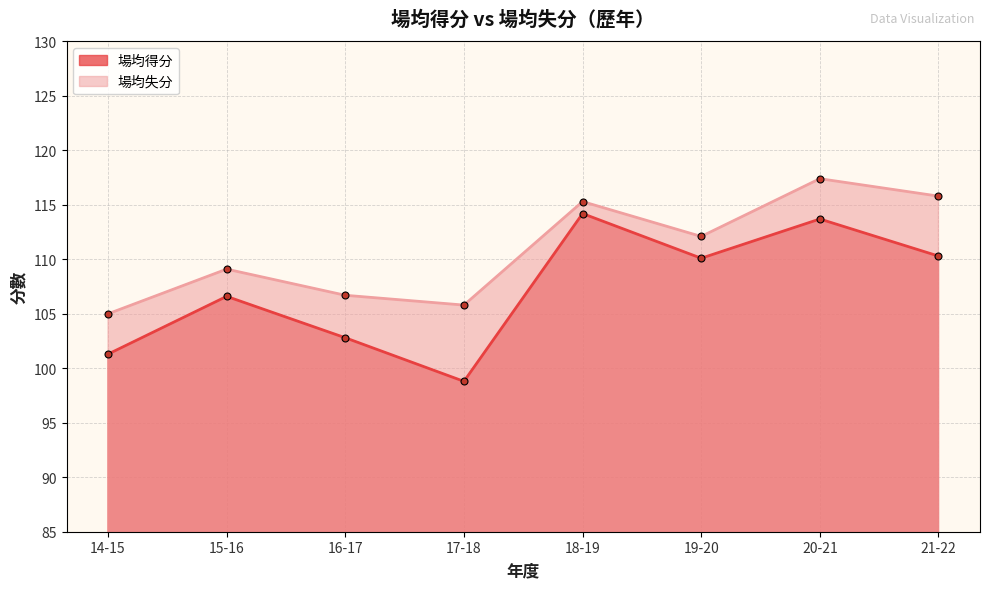

The 場均得分 series shows 98.8 at 17-18. True or false?

True